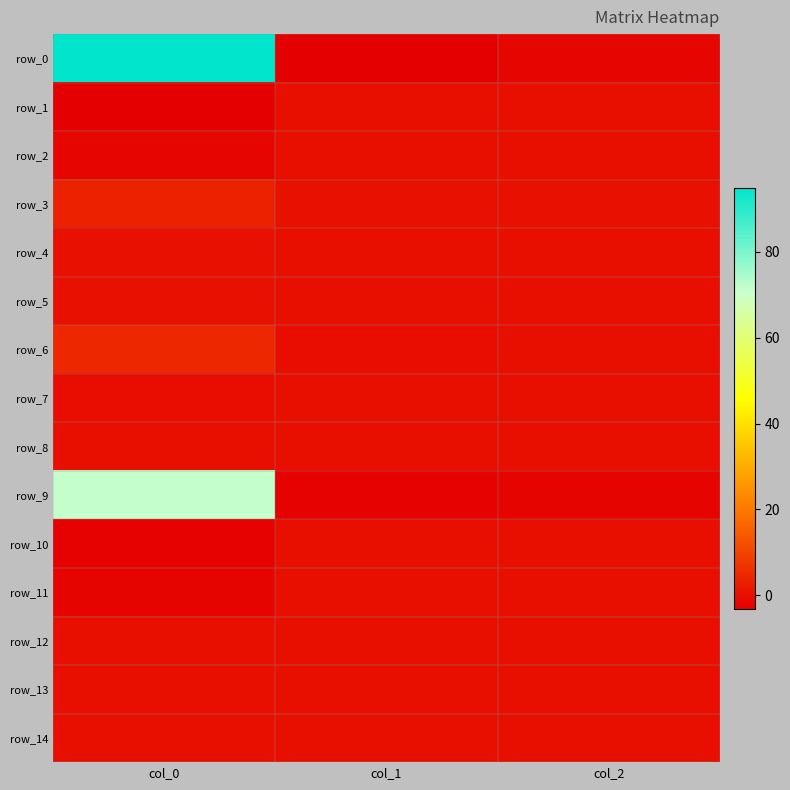

At which label does row_14 reach its minimum?

col_2